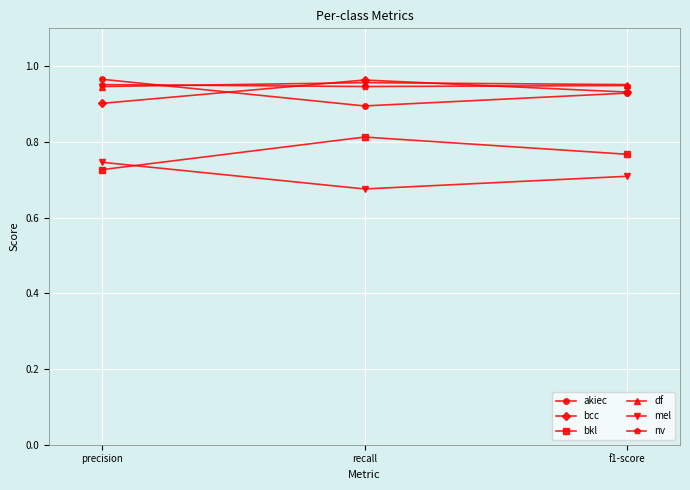

At how many categories does at least one series exceed 0?

3